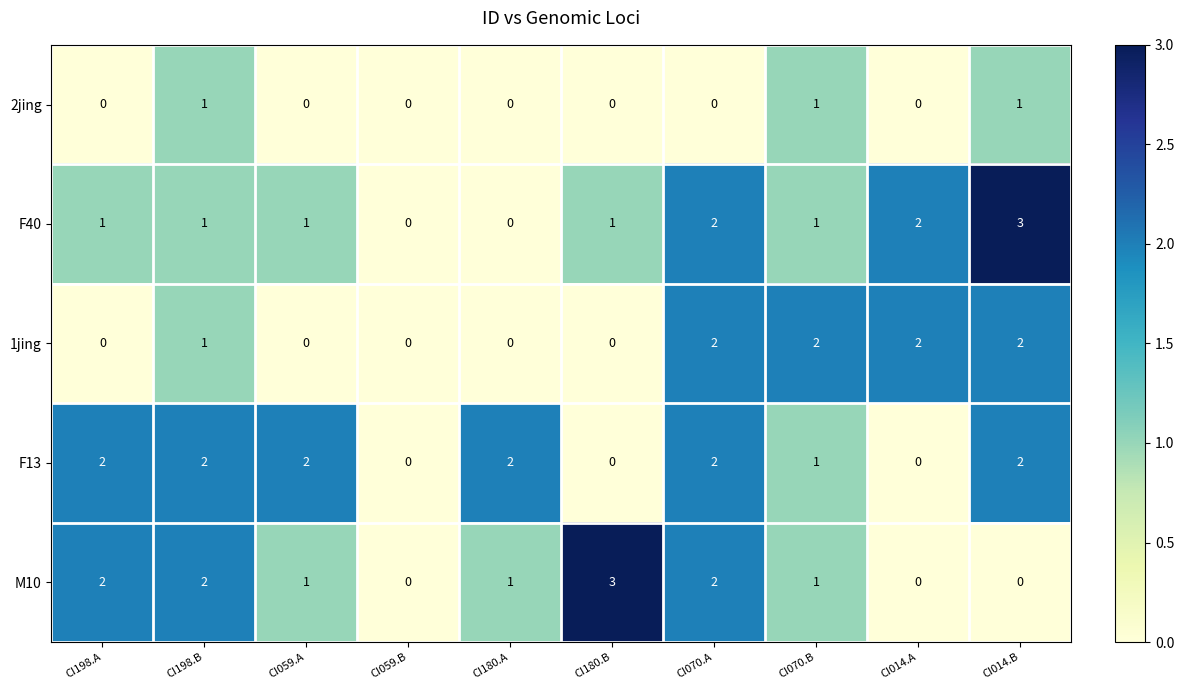

Where does the M10 series first go above 1?

CI198.A